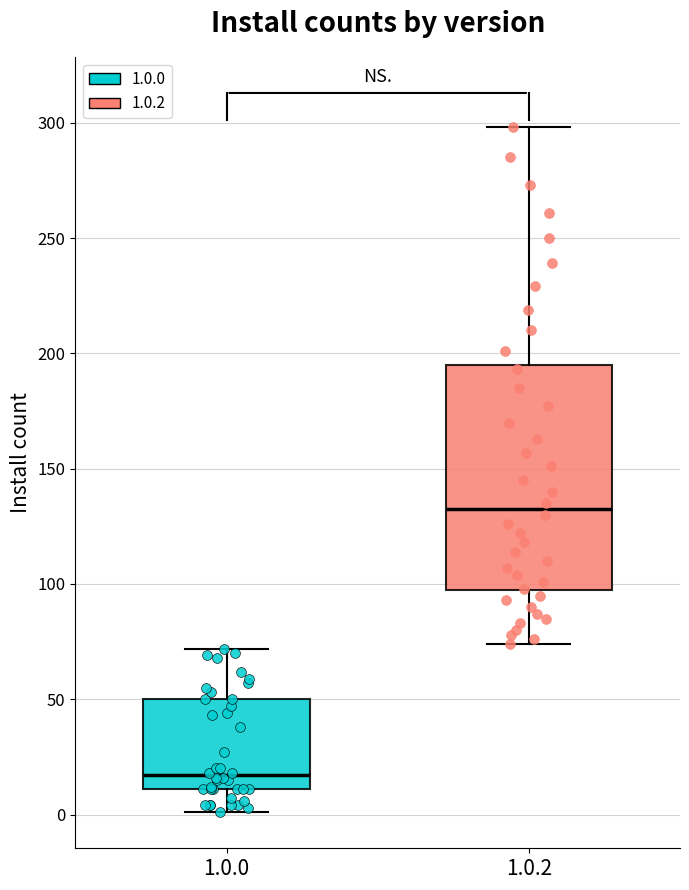

Reading left to right, read every box against the y-axis: the position of its median line, the range the box covers, and the ends of its whiskers. The values are not printed on the chart, so give them approximately, as read against the axis.

1.0.0: median 15, box 10 to 50, whiskers 0 to 70
1.0.2: median 135, box 95 to 195, whiskers 75 to 300